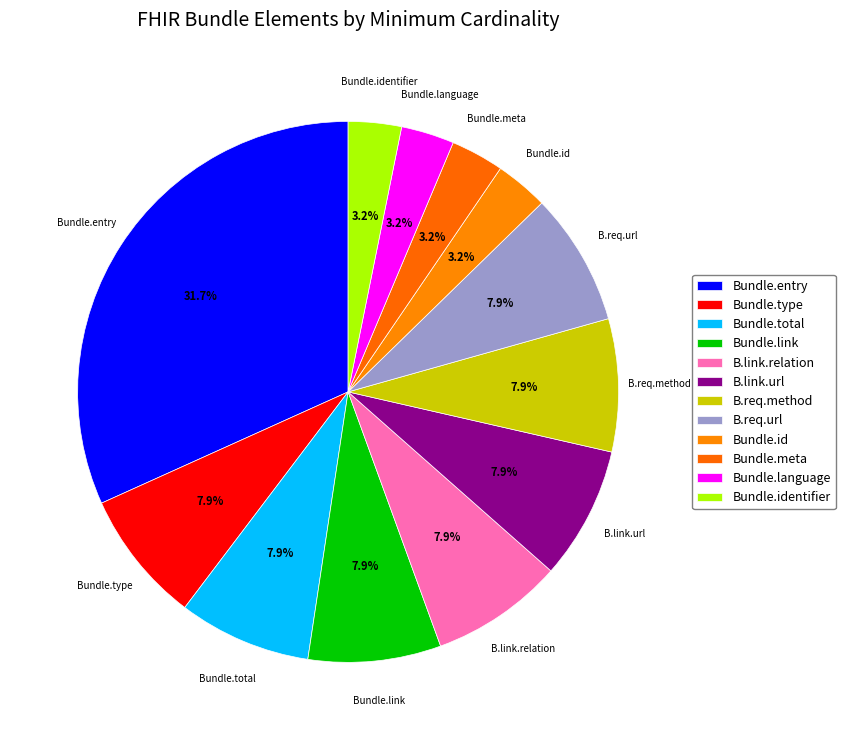

What is the largest slice in the pie chart?

Bundle.entry